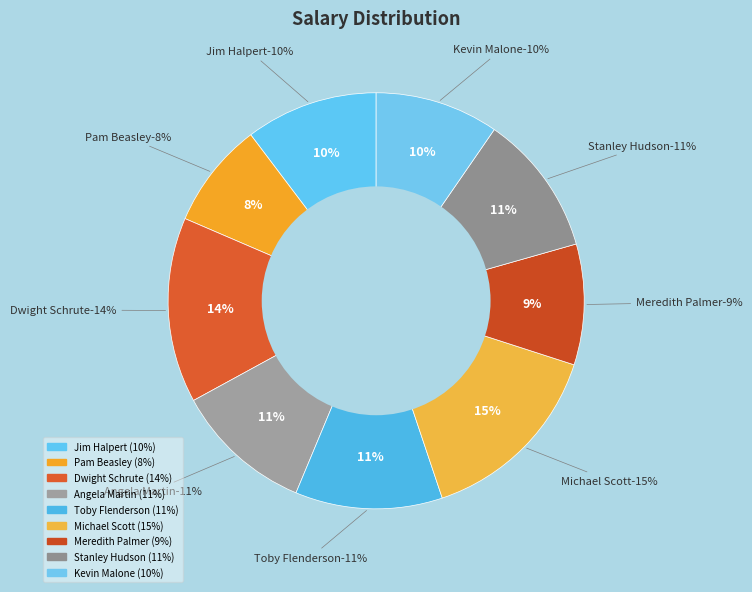

Rank the categories by value from lowest to highest.

Pam Beasley, Meredith Palmer, Kevin Malone, Jim Halpert, Angela Martin, Stanley Hudson, Toby Flenderson, Dwight Schrute, Michael Scott